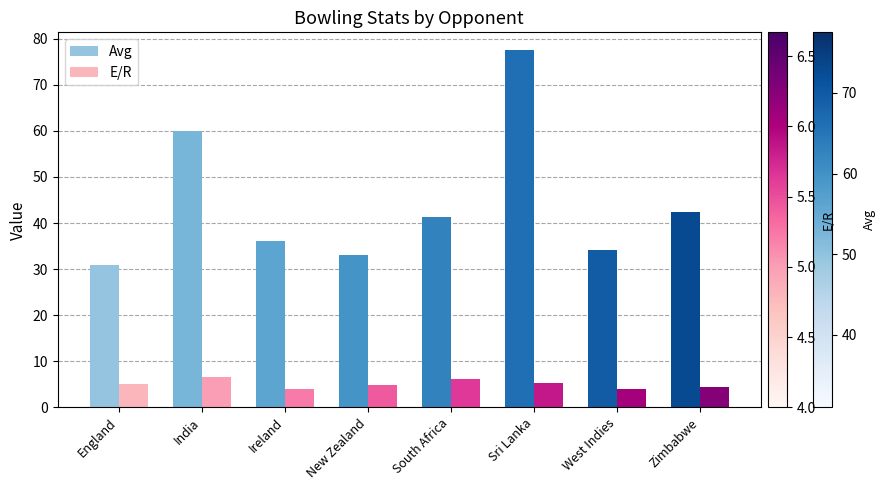

Which series has the largest total across all categories?

Avg